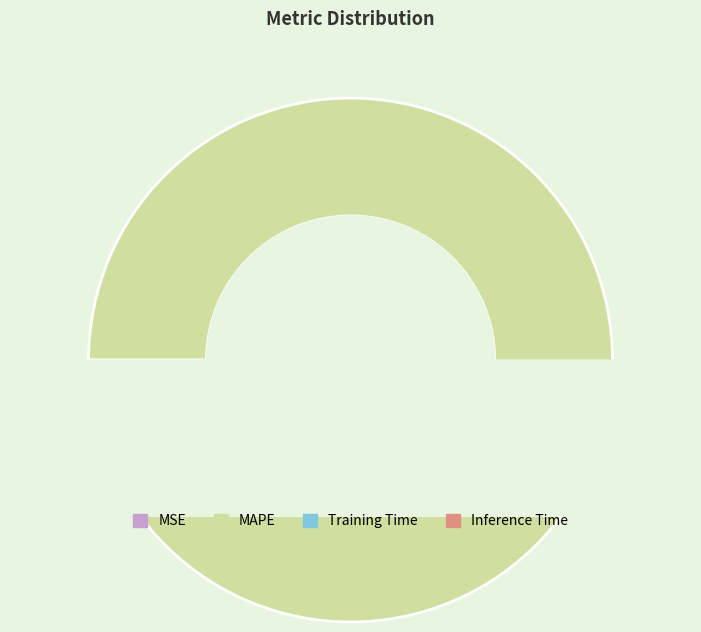

Count the number of slices in the pie.

5